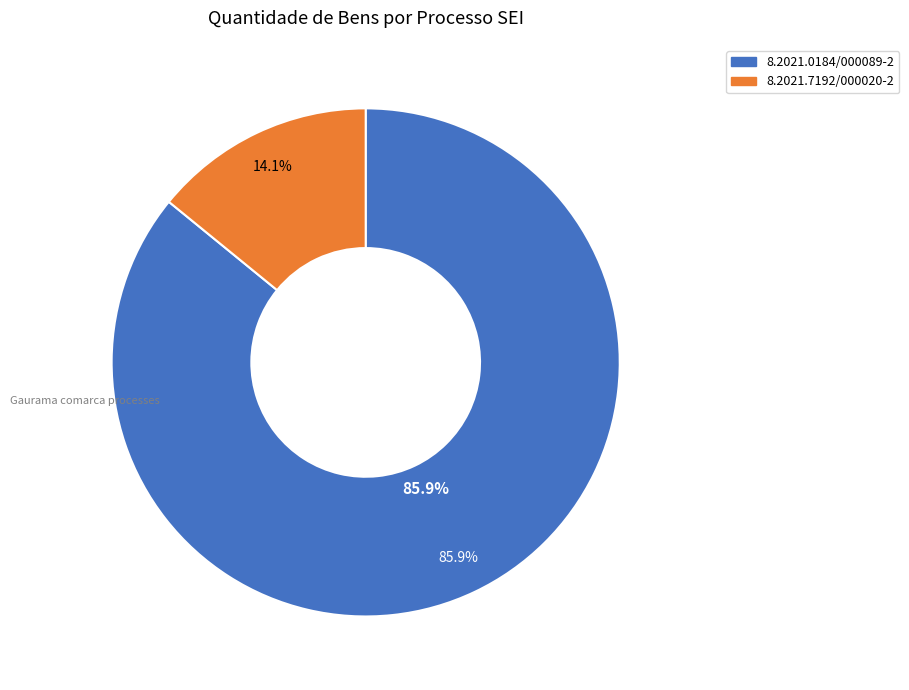

True or false: 8.2021.0184/000089-2 accounts for 86% of the total.

True